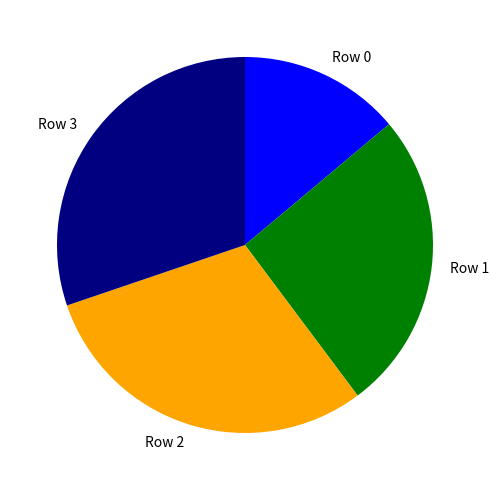

Does Row 1 account for over 50% of the chart?

No